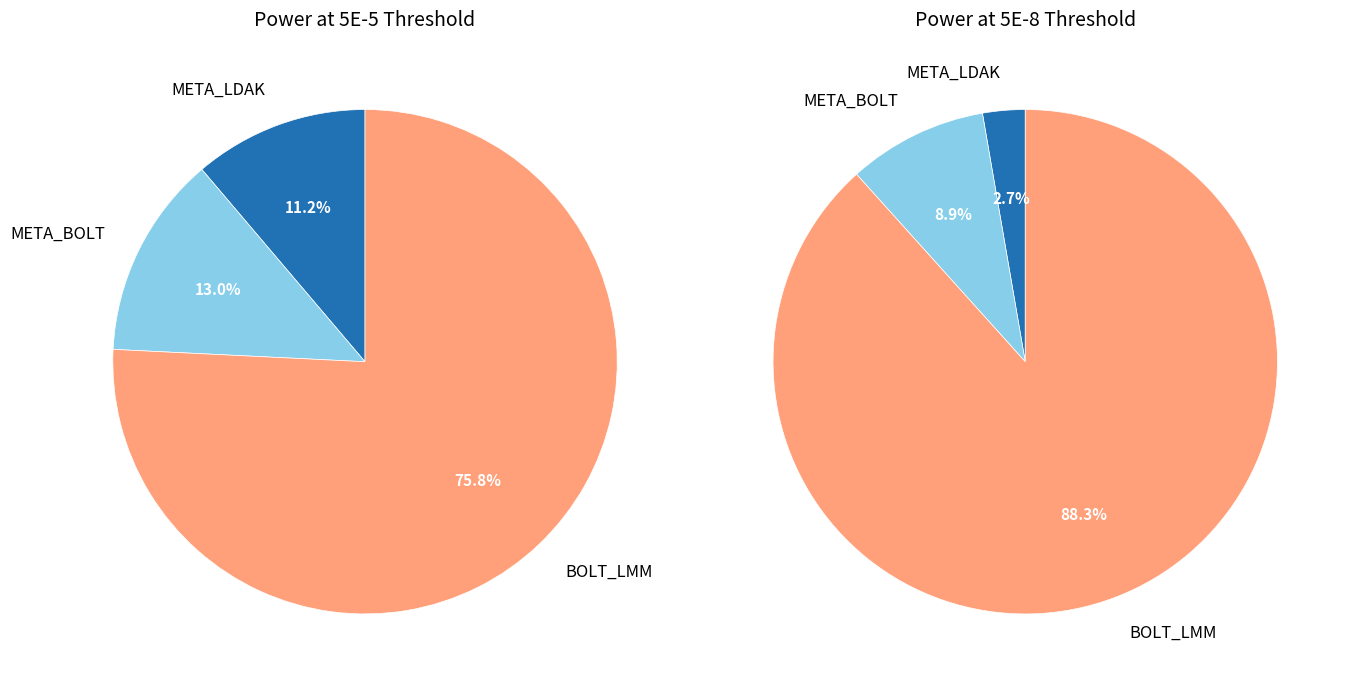

Count the number of slices in the pie.

3